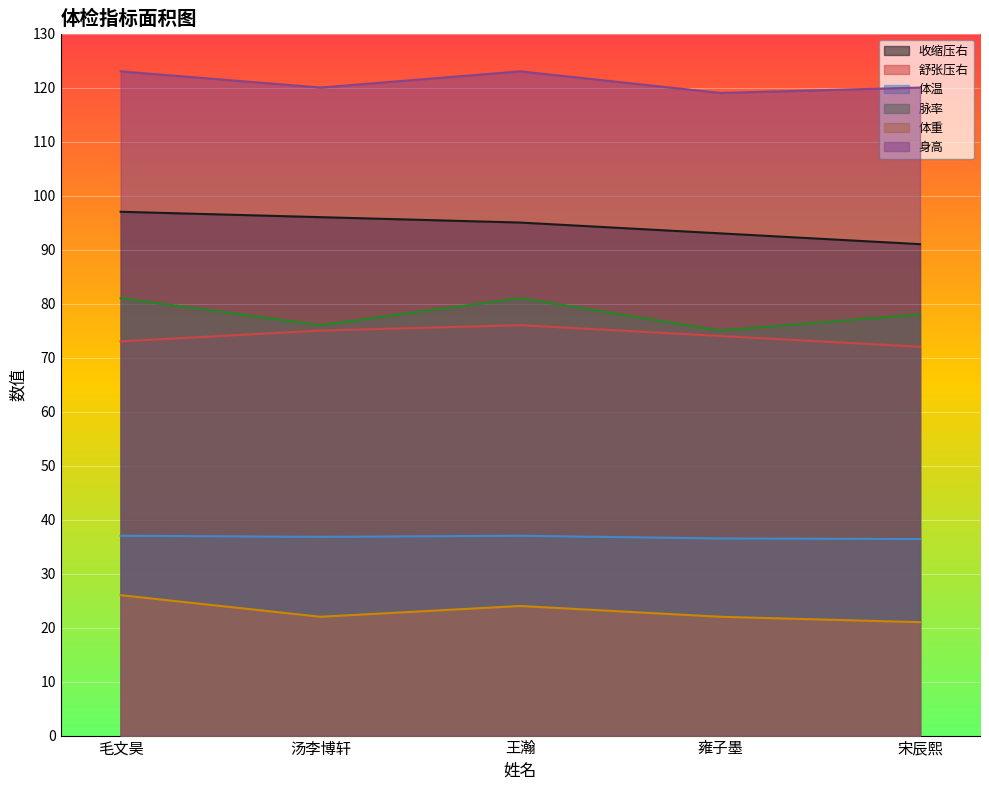

Reading left to right, list all the values displayed in this chart.

收缩压右: 97.0	96.0	95.0	93.0	91.0
舒张压右: 73.0	75.0	76.0	74.0	72.0
体温: 37.0	36.8	37.0	36.5	36.4
脉率: 81.0	76.0	81.0	75.0	78.0
体重: 26.0	22.0	24.0	22.0	21.0
身高: 123.0	120.0	123.0	119.0	120.0